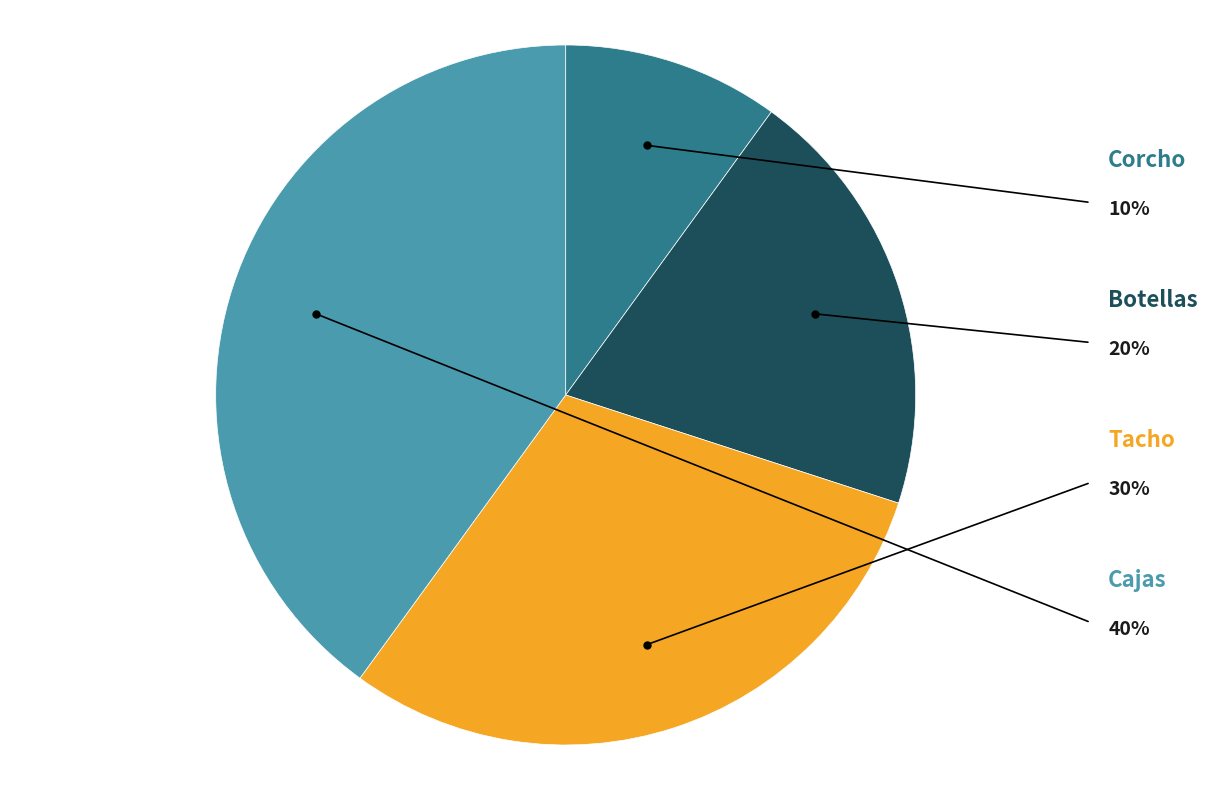

Is there a majority slice in this chart?

No